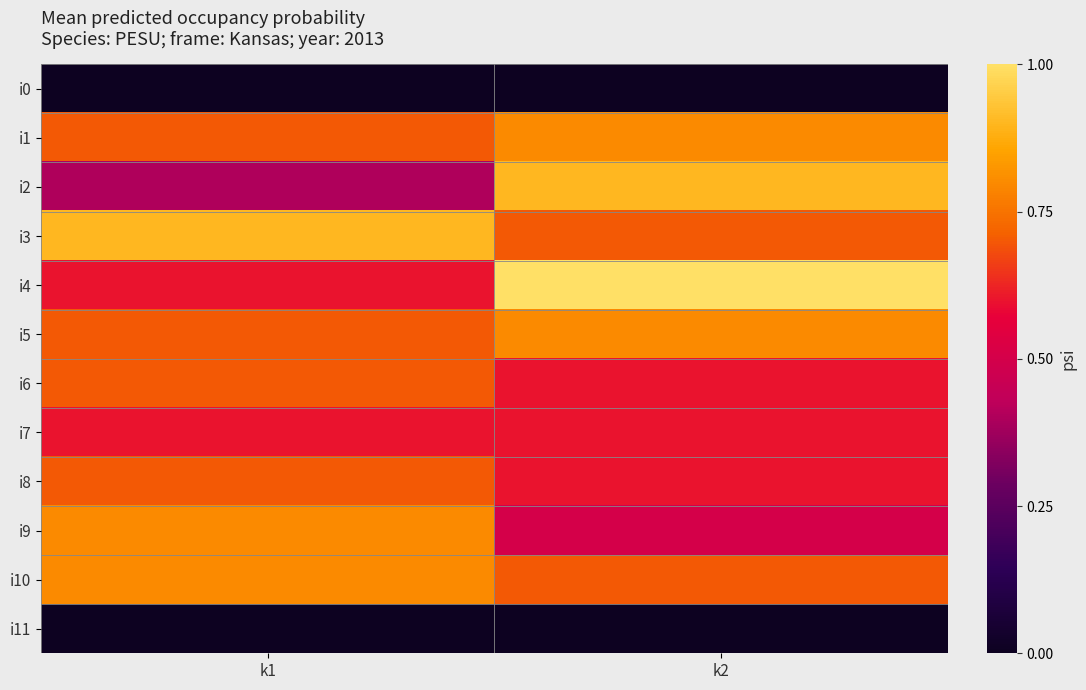

Reading left to right, extract all data points from this chart.

i0: k1=0	k2=0
i1: k1=7	k2=8
i2: k1=4	k2=9
i3: k1=9	k2=7
i4: k1=6	k2=10
i5: k1=7	k2=8
i6: k1=7	k2=6
i7: k1=6	k2=6
i8: k1=7	k2=6
i9: k1=8	k2=5
i10: k1=8	k2=7
i11: k1=0	k2=0